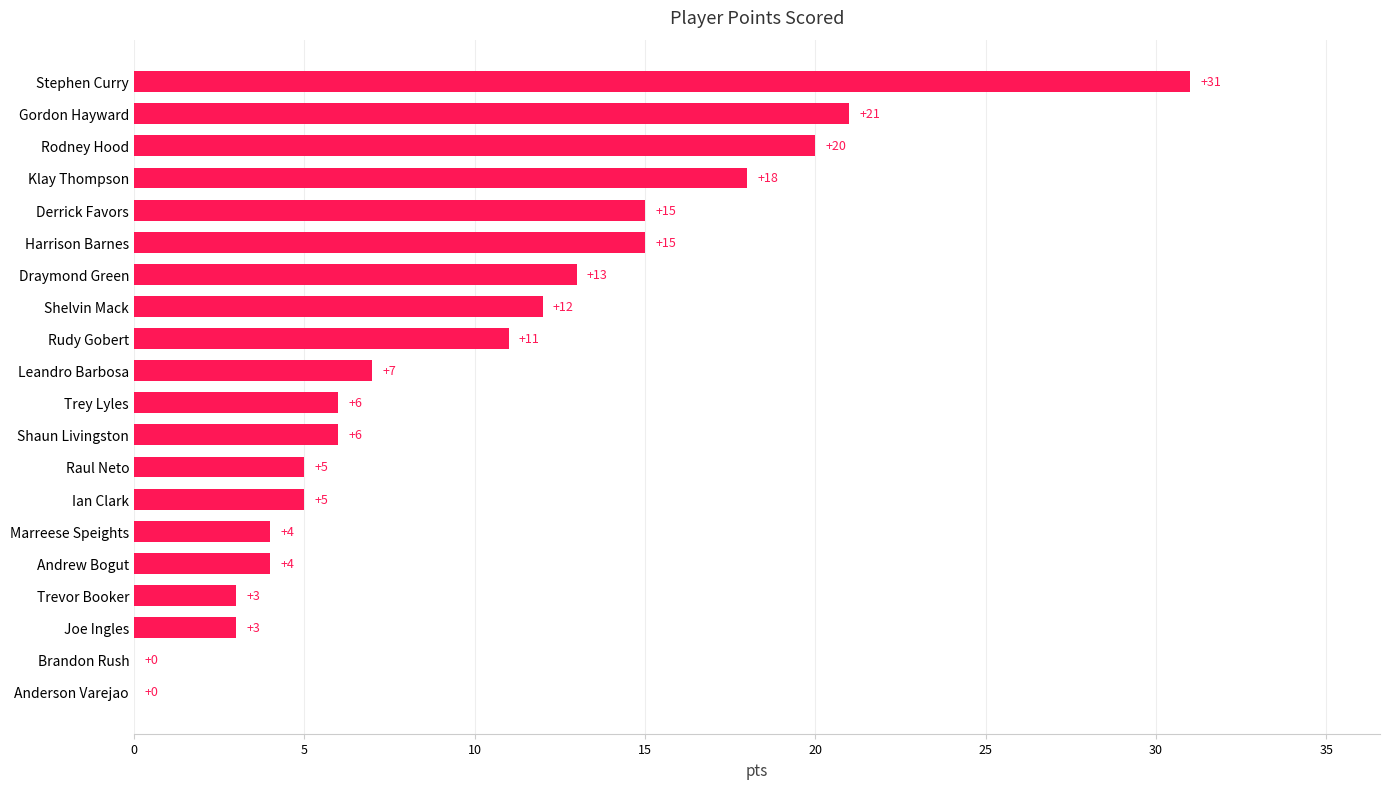

How many values are above zero?

18